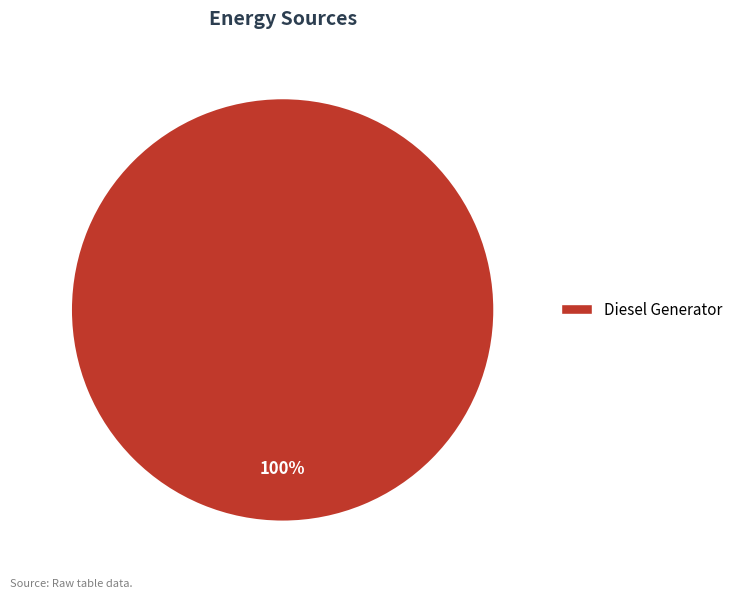

Is there any slice that represents more than half of the pie?

Yes